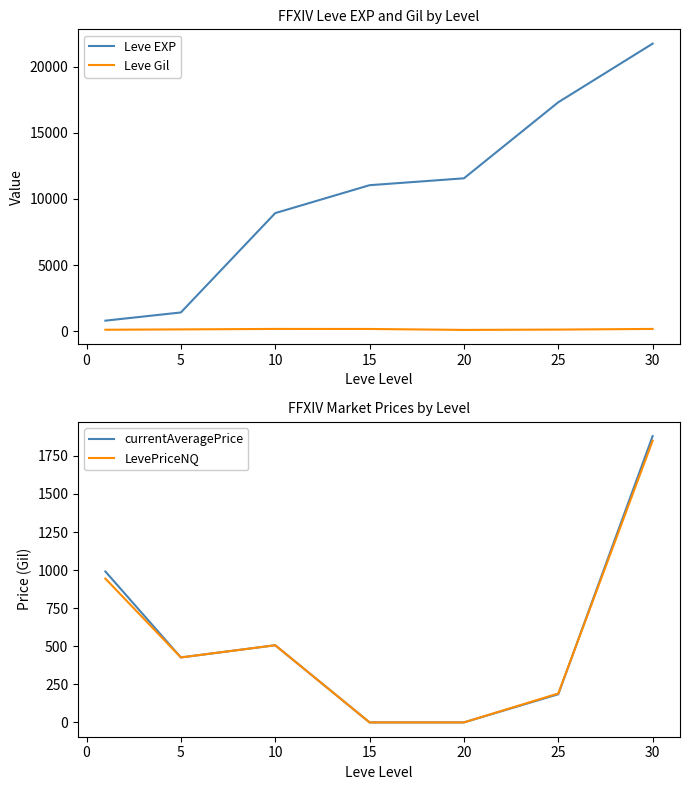

What is the difference between the second highest and minimum values in the LevePriceNQ series?

944.3